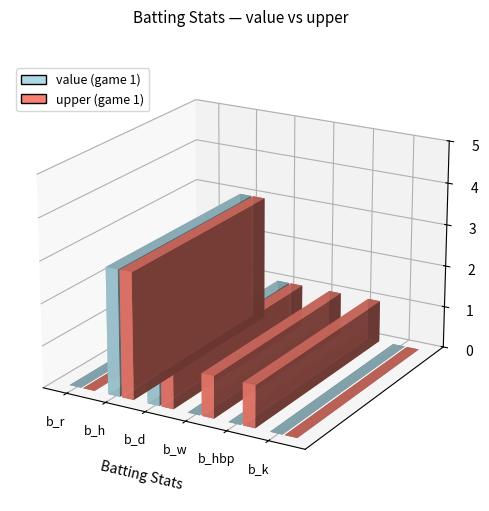

What is the greatest value displayed?

3